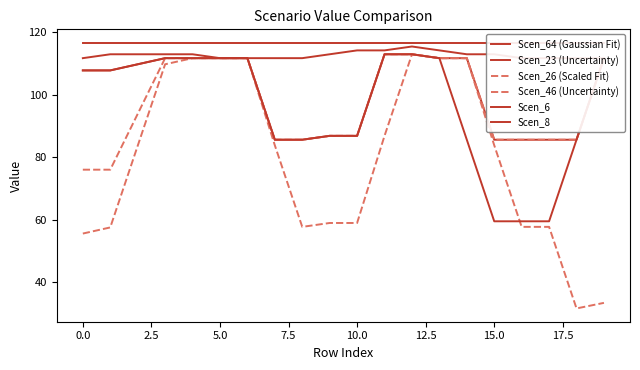

What is the smallest value displayed?

31.5